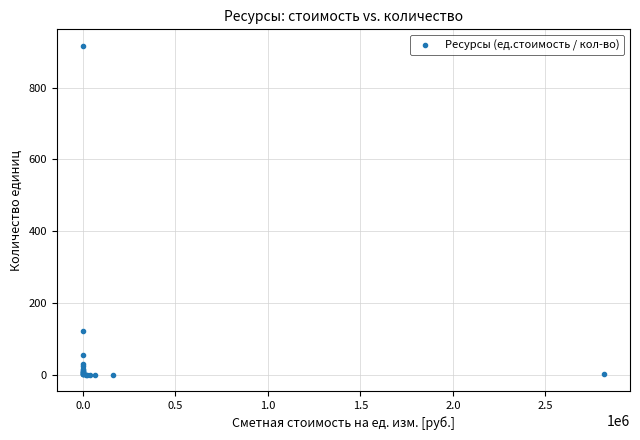

What Y value in the scatter plot is closest to 458?

121.5